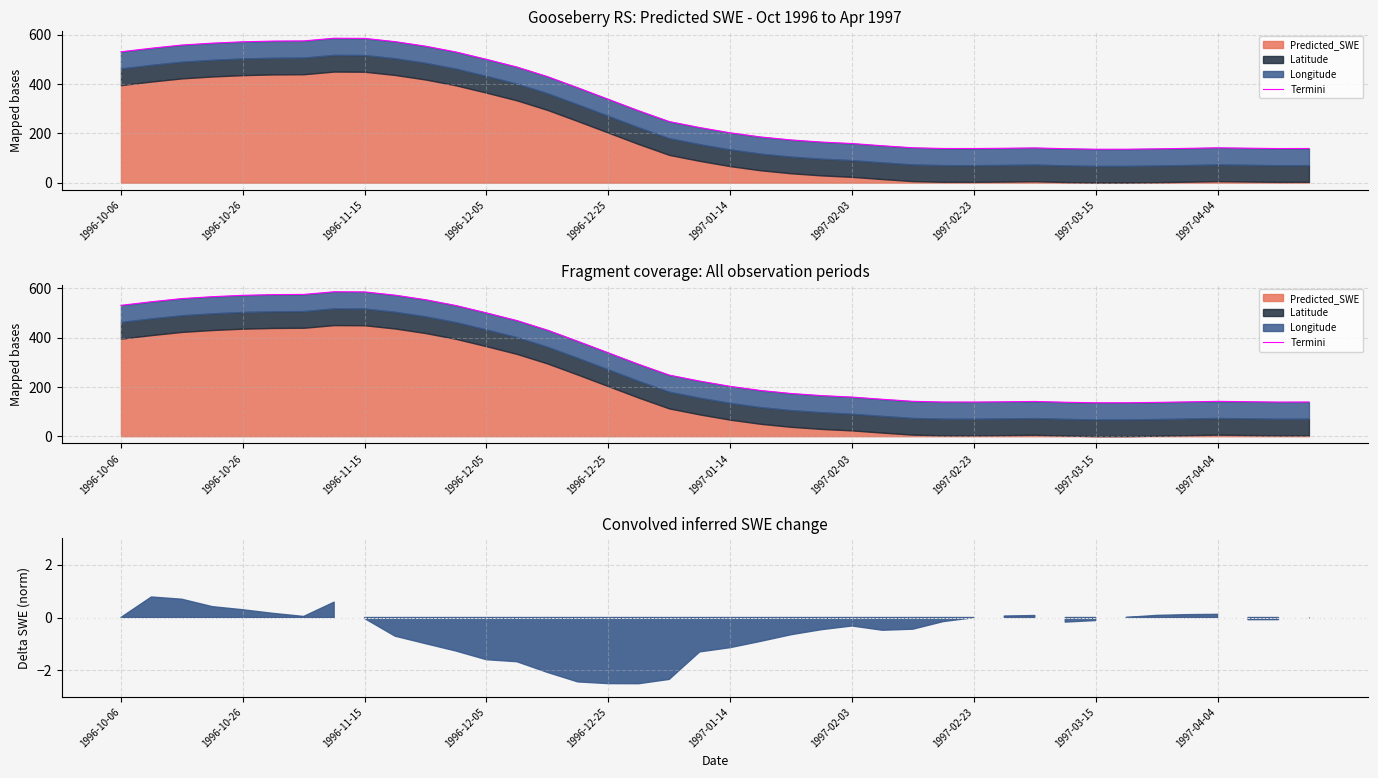

Between 1997-02-23 and 23, which is larger?

1997-02-23